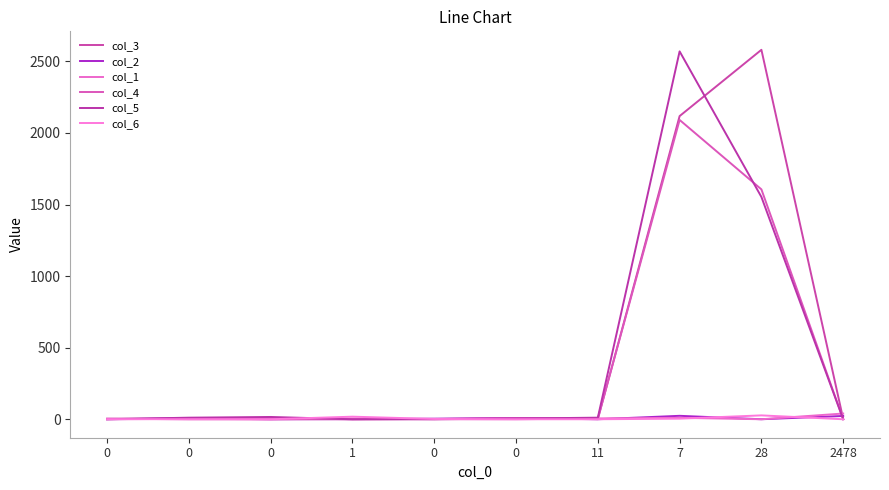

How many lines are shown in the chart?

6